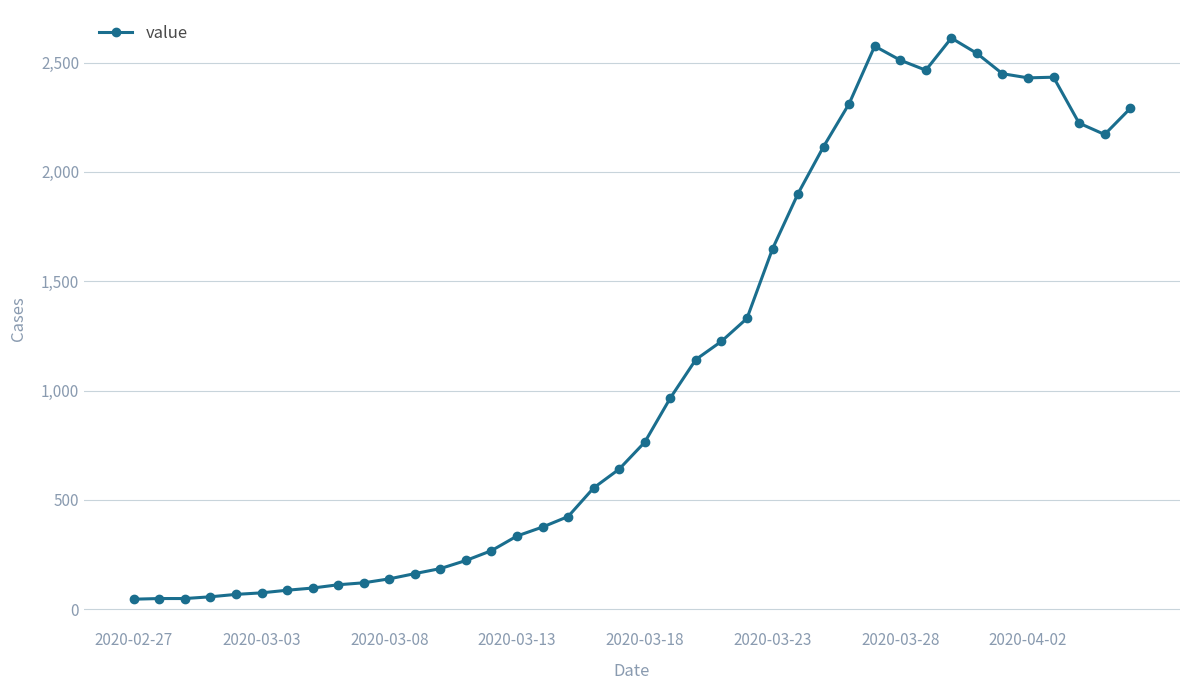

True or false: the data has more than 1 interior local peaks.

True